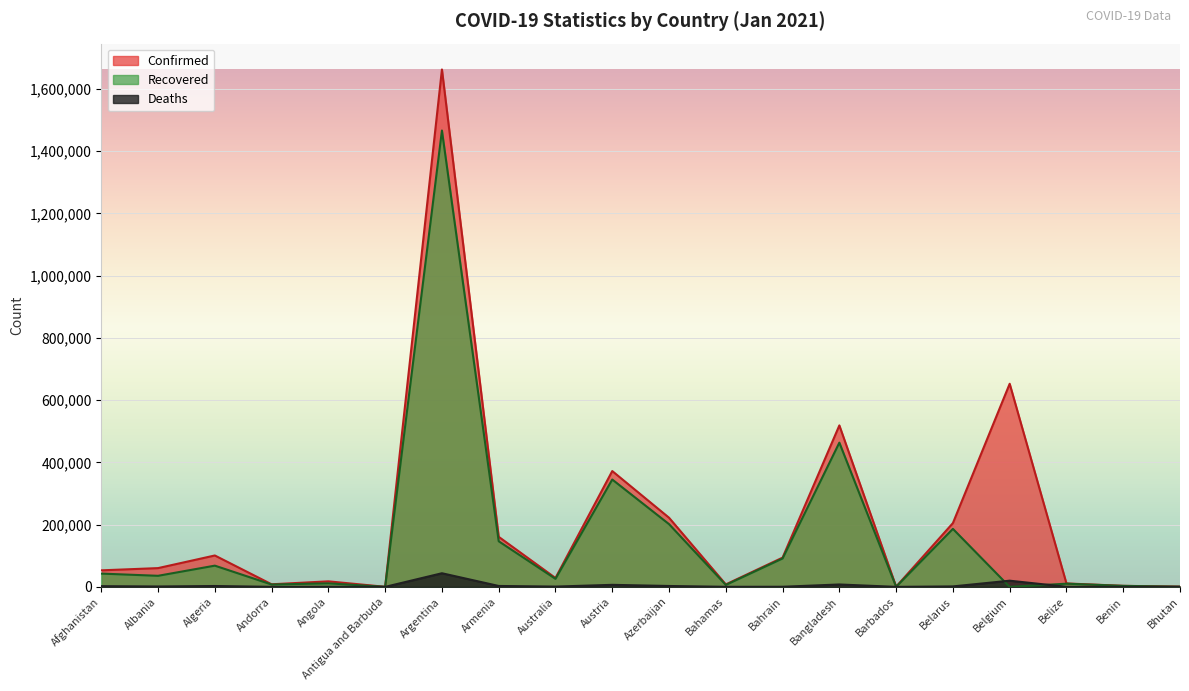

Rank the series by their maximum value, from lowest to highest.

Deaths, Recovered, Confirmed